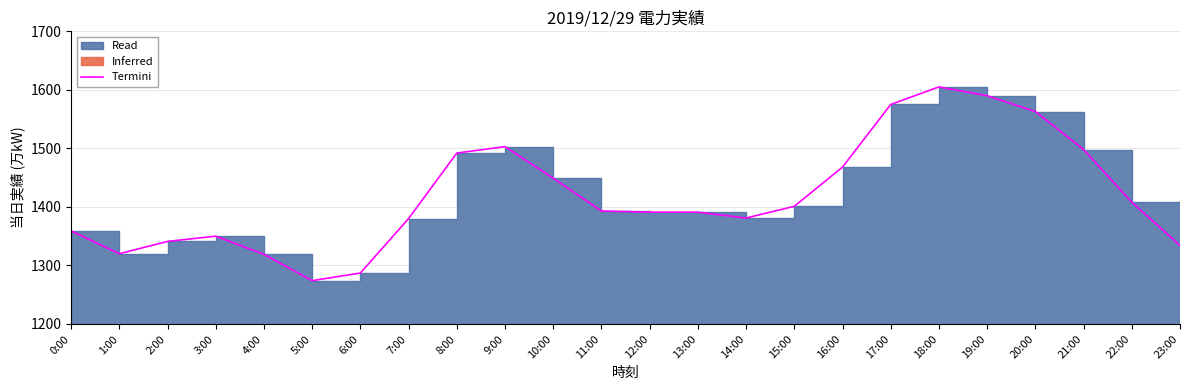

The chart shows a value of 1563 at 20:00. True or false?

True